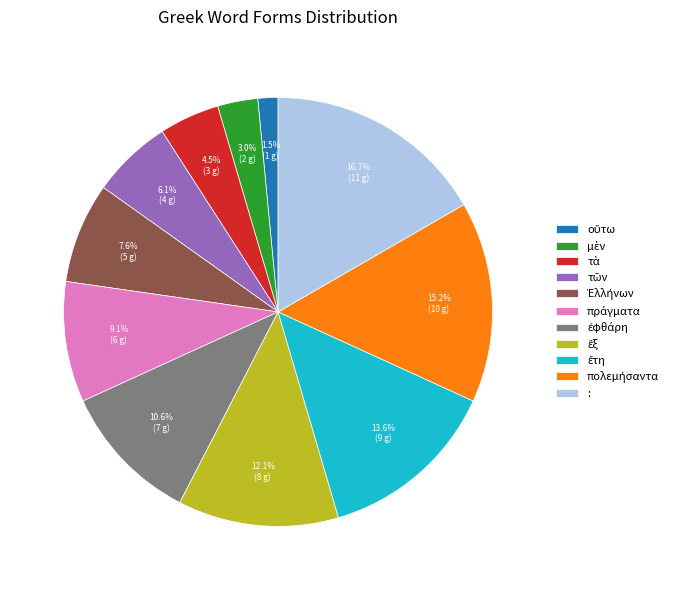

How many slices are in this pie chart?

11